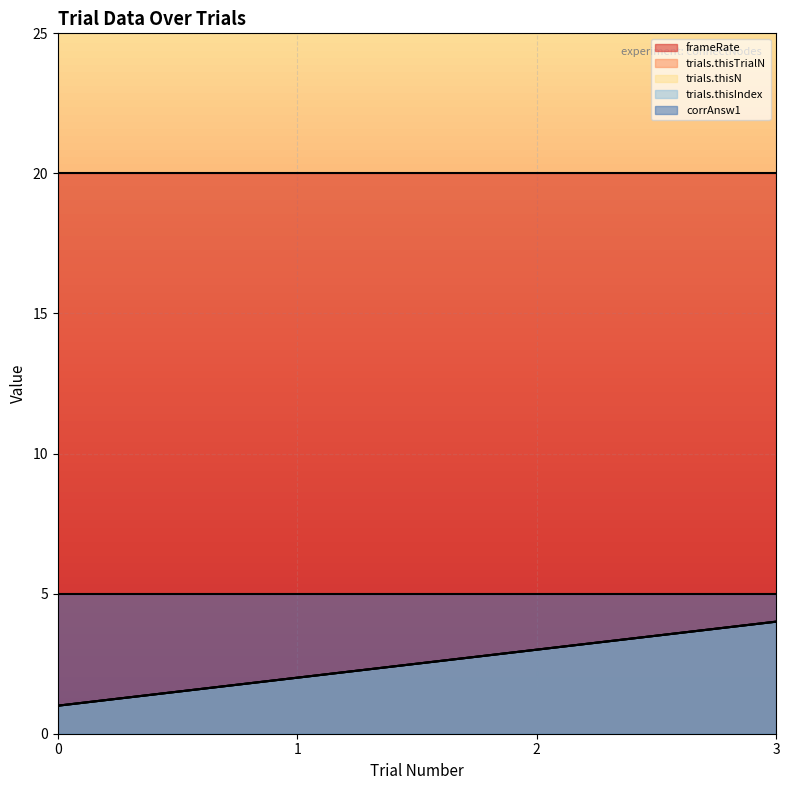

What is the value of the trials.thisN point at the 1st from the left?

1